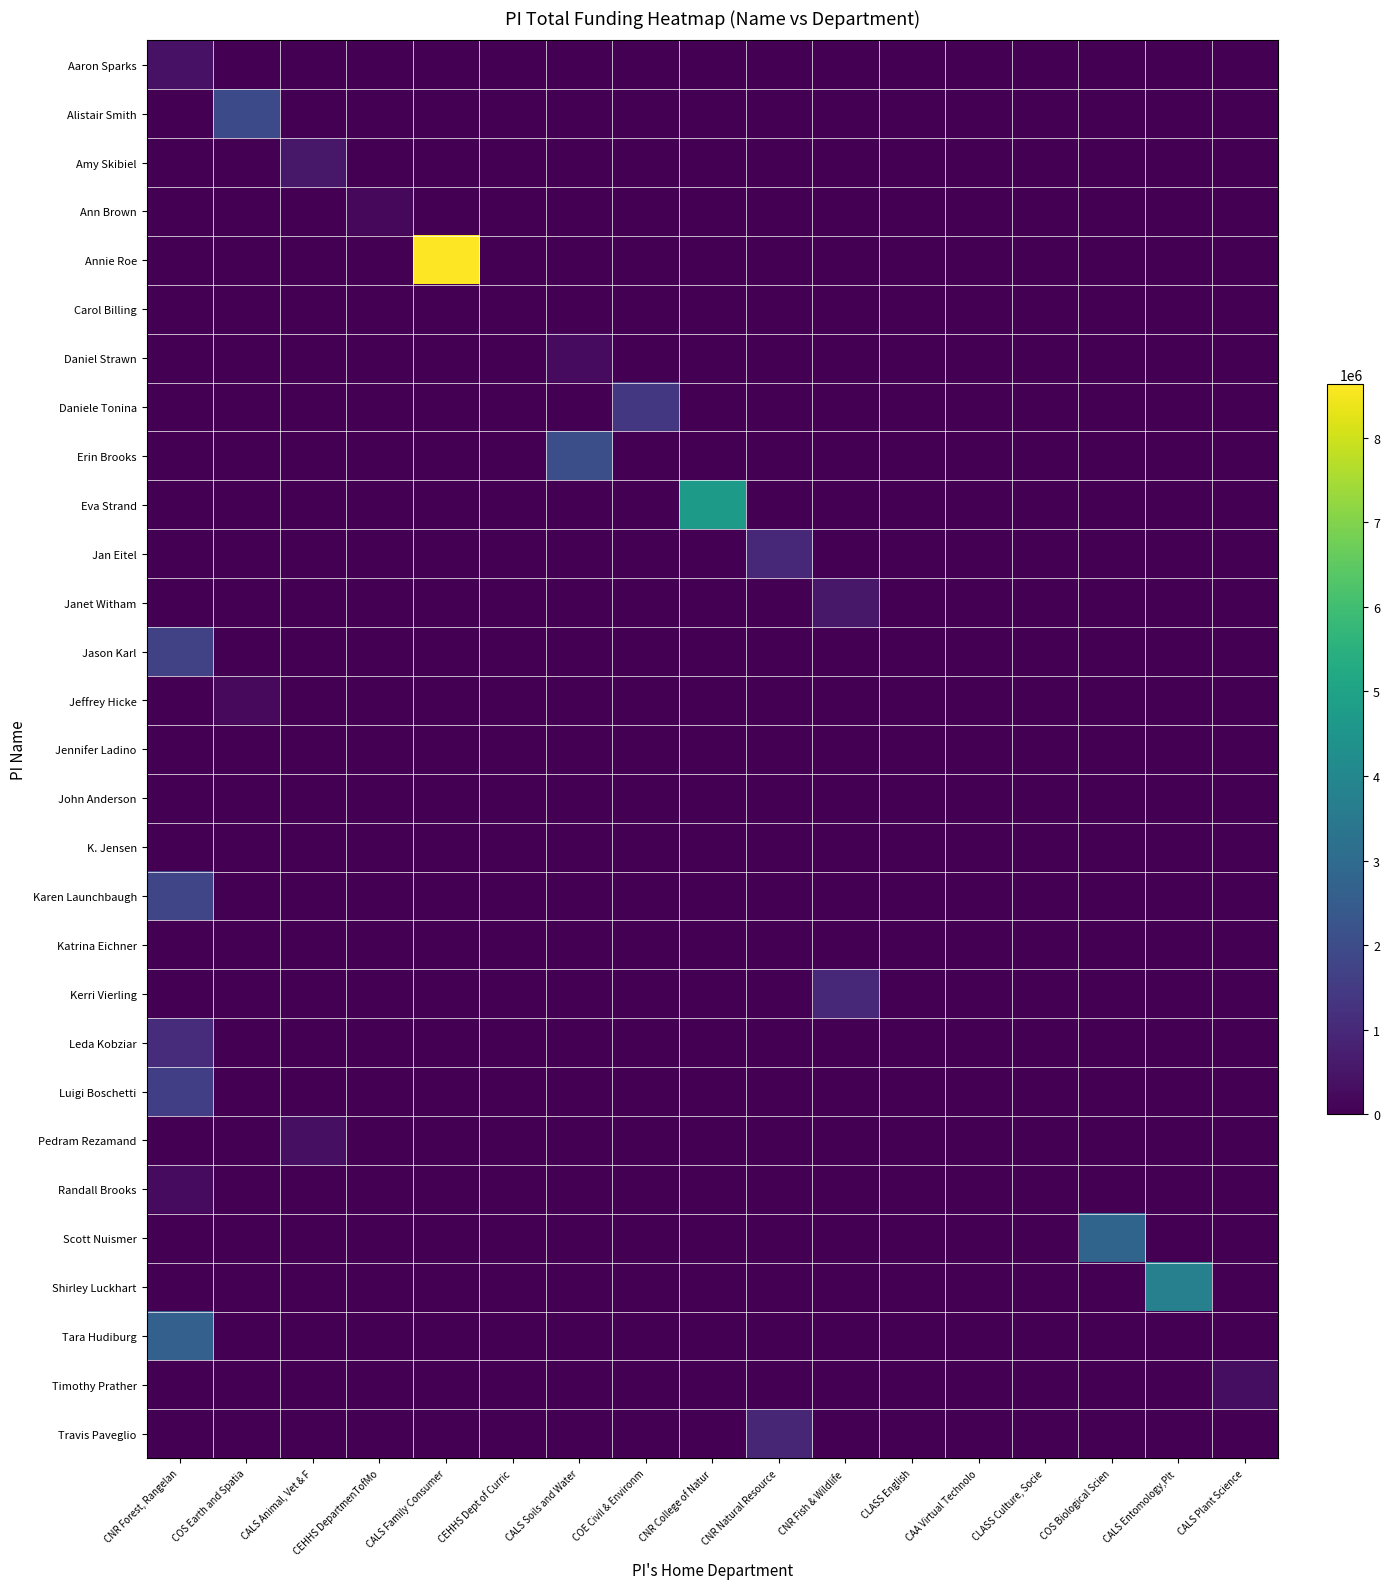

Reading right to left, what are all the values shown in this chart?

row_0: 0.0	0.0	0.0	0.0	0.0	0.0	0.0	0.0	0.0	0.0	0.0	0.0	0.0	0.0	0.0	0.0	414125.0
row_1: 0.0	0.0	0.0	0.0	0.0	0.0	0.0	0.0	0.0	0.0	0.0	0.0	0.0	0.0	0.0	1946839.3	0.0
row_2: 0.0	0.0	0.0	0.0	0.0	0.0	0.0	0.0	0.0	0.0	0.0	0.0	0.0	0.0	567508.4	0.0	0.0
row_3: 0.0	0.0	0.0	0.0	0.0	0.0	0.0	0.0	0.0	0.0	0.0	0.0	0.0	177617.1	0.0	0.0	0.0
row_4: 0.0	0.0	0.0	0.0	0.0	0.0	0.0	0.0	0.0	0.0	0.0	0.0	8632778.2	0.0	0.0	0.0	0.0
row_5: 0.0	0.0	0.0	0.0	0.0	0.0	0.0	0.0	0.0	0.0	0.0	3917.6	0.0	0.0	0.0	0.0	0.0
row_6: 0.0	0.0	0.0	0.0	0.0	0.0	0.0	0.0	0.0	0.0	244332.3	0.0	0.0	0.0	0.0	0.0	0.0
row_7: 0.0	0.0	0.0	0.0	0.0	0.0	0.0	0.0	0.0	1389525.6	0.0	0.0	0.0	0.0	0.0	0.0	0.0
row_8: 0.0	0.0	0.0	0.0	0.0	0.0	0.0	0.0	0.0	0.0	2088685.8	0.0	0.0	0.0	0.0	0.0	0.0
row_9: 0.0	0.0	0.0	0.0	0.0	0.0	0.0	0.0	4704517.9	0.0	0.0	0.0	0.0	0.0	0.0	0.0	0.0
row_10: 0.0	0.0	0.0	0.0	0.0	0.0	0.0	1000443.5	0.0	0.0	0.0	0.0	0.0	0.0	0.0	0.0	0.0
row_11: 0.0	0.0	0.0	0.0	0.0	0.0	558859.3	0.0	0.0	0.0	0.0	0.0	0.0	0.0	0.0	0.0	0.0
row_12: 0.0	0.0	0.0	0.0	0.0	0.0	0.0	0.0	0.0	0.0	0.0	0.0	0.0	0.0	0.0	0.0	1708430.4
row_13: 0.0	0.0	0.0	0.0	0.0	0.0	0.0	0.0	0.0	0.0	0.0	0.0	0.0	0.0	0.0	222251.1	0.0
row_14: 0.0	0.0	0.0	0.0	0.0	11069.3	0.0	0.0	0.0	0.0	0.0	0.0	0.0	0.0	0.0	0.0	0.0
row_15: 0.0	0.0	0.0	0.0	25761.2	0.0	0.0	0.0	0.0	0.0	0.0	0.0	0.0	0.0	0.0	0.0	0.0
row_16: 0.0	0.0	0.0	0.0	0.0	0.0	0.0	0.0	0.0	0.0	0.0	0.0	0.0	0.0	0.0	0.0	4340.8
row_17: 0.0	0.0	0.0	0.0	0.0	0.0	0.0	0.0	0.0	0.0	0.0	0.0	0.0	0.0	0.0	0.0	1820164.0
row_18: 0.0	0.0	0.0	21612.3	0.0	0.0	0.0	0.0	0.0	0.0	0.0	0.0	0.0	0.0	0.0	0.0	0.0
row_19: 0.0	0.0	0.0	0.0	0.0	0.0	990007.6	0.0	0.0	0.0	0.0	0.0	0.0	0.0	0.0	0.0	0.0
row_20: 0.0	0.0	0.0	0.0	0.0	0.0	0.0	0.0	0.0	0.0	0.0	0.0	0.0	0.0	0.0	0.0	1096237.3
row_21: 0.0	0.0	0.0	0.0	0.0	0.0	0.0	0.0	0.0	0.0	0.0	0.0	0.0	0.0	0.0	0.0	1604580.2
row_22: 0.0	0.0	0.0	0.0	0.0	0.0	0.0	0.0	0.0	0.0	0.0	0.0	0.0	0.0	348789.6	0.0	0.0
row_23: 0.0	0.0	0.0	0.0	0.0	0.0	0.0	0.0	0.0	0.0	0.0	0.0	0.0	0.0	0.0	0.0	266532.1
row_24: 0.0	0.0	2783870.0	0.0	0.0	0.0	0.0	0.0	0.0	0.0	0.0	0.0	0.0	0.0	0.0	0.0	0.0
row_25: 0.0	3761468.9	0.0	0.0	0.0	0.0	0.0	0.0	0.0	0.0	0.0	0.0	0.0	0.0	0.0	0.0	0.0
row_26: 0.0	0.0	0.0	0.0	0.0	0.0	0.0	0.0	0.0	0.0	0.0	0.0	0.0	0.0	0.0	0.0	2639223.5
row_27: 320469.7	0.0	0.0	0.0	0.0	0.0	0.0	0.0	0.0	0.0	0.0	0.0	0.0	0.0	0.0	0.0	0.0
row_28: 0.0	0.0	0.0	0.0	0.0	0.0	0.0	913773.4	0.0	0.0	0.0	0.0	0.0	0.0	0.0	0.0	0.0